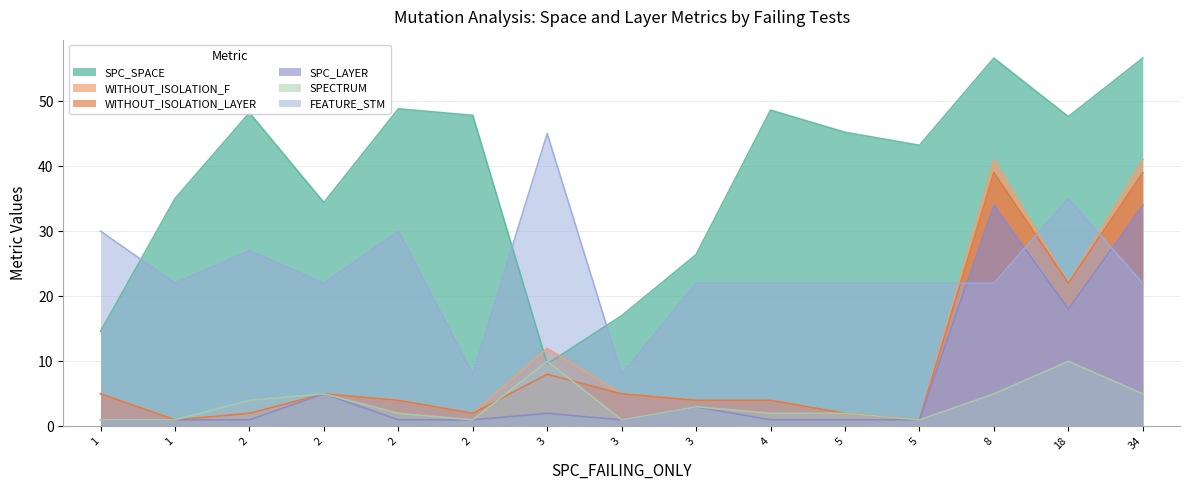

True or false: FEATURE_STM has a value of 22.0 at 3.

True